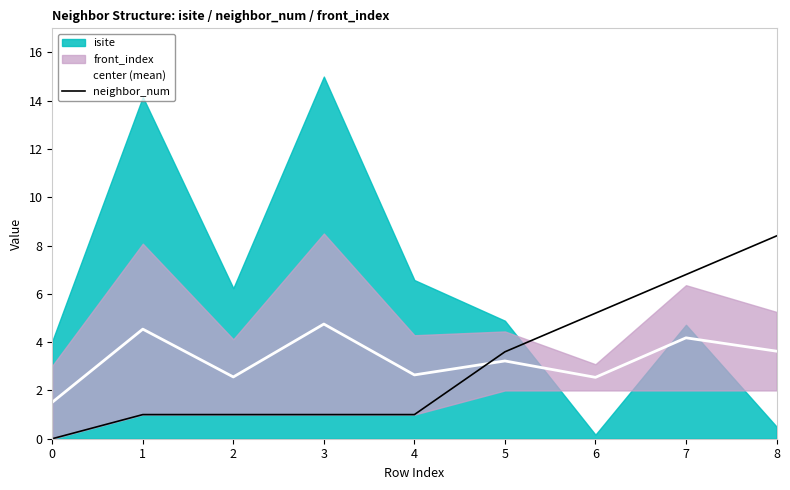

True or false: neighbor_num has a value of 0.3 at 3.

False